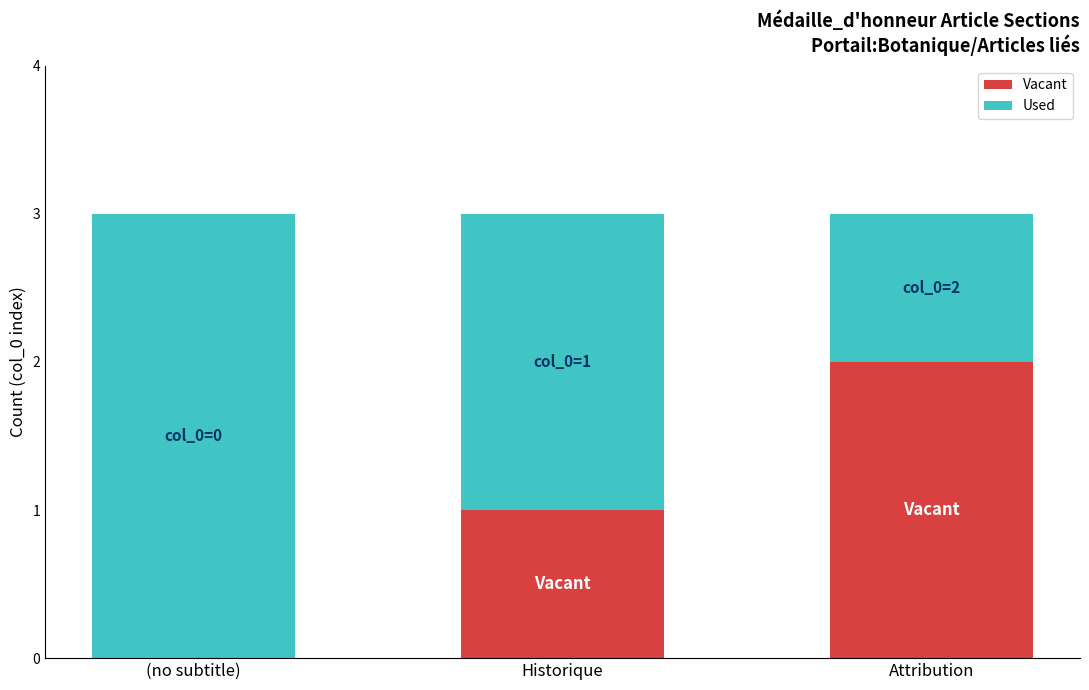

Which category has the highest value in the Vacant series?

Attribution